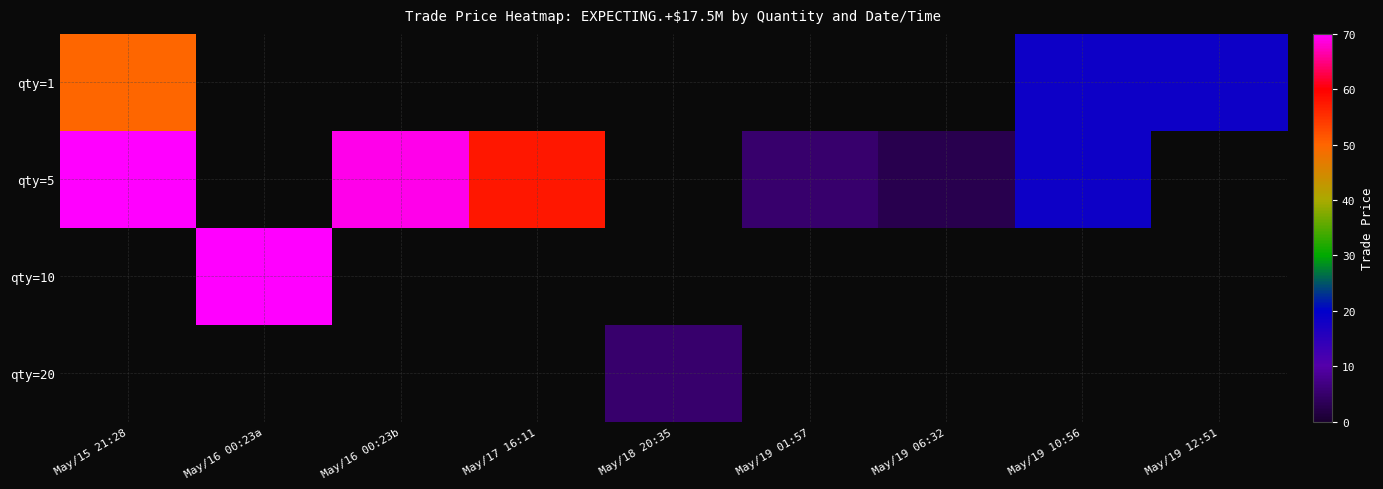

What is the difference between the qty=5 values at May/15 21:28 and May/19 06:32?

67.5